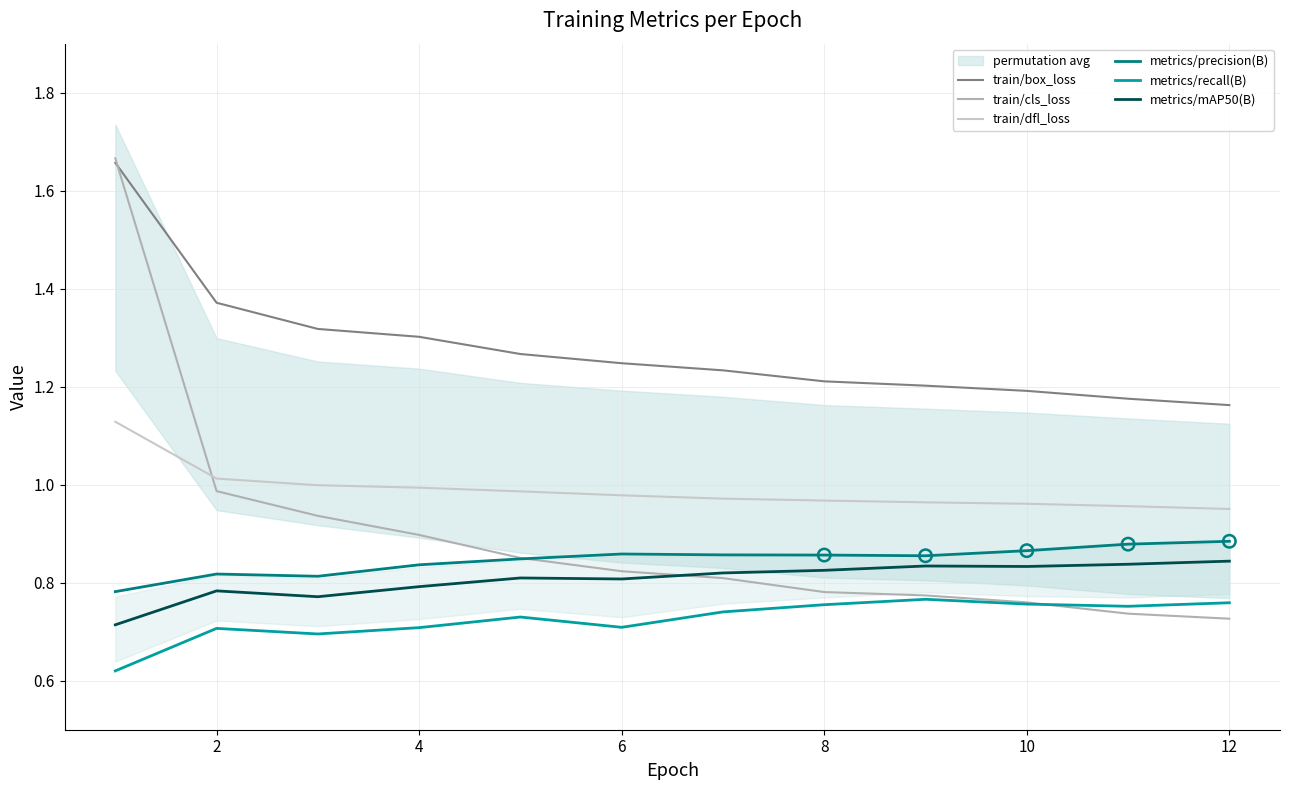

Which series has the widest spread of Y values?

train/cls_loss